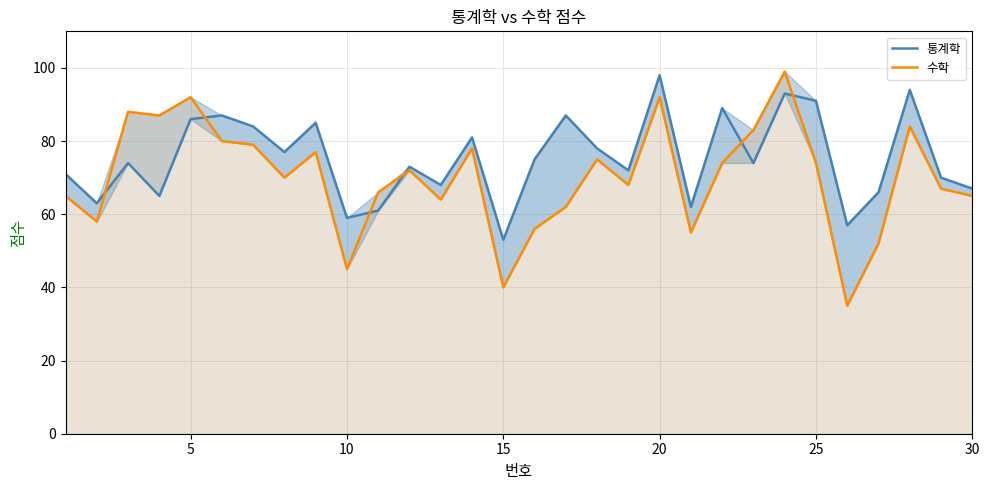

Reading left to right, extract all data points from this chart.

통계학: 71	63	74	65	86	87	84	77	85	59	61	73	68	81	53	75	87	78	72	98	62	89	74	93	91	57	66	94	70	67
수학: 65	58	88	87	92	80	79	70	77	45	66	72	64	78	40	56	62	75	68	92	55	74	83	99	74	35	52	84	67	65